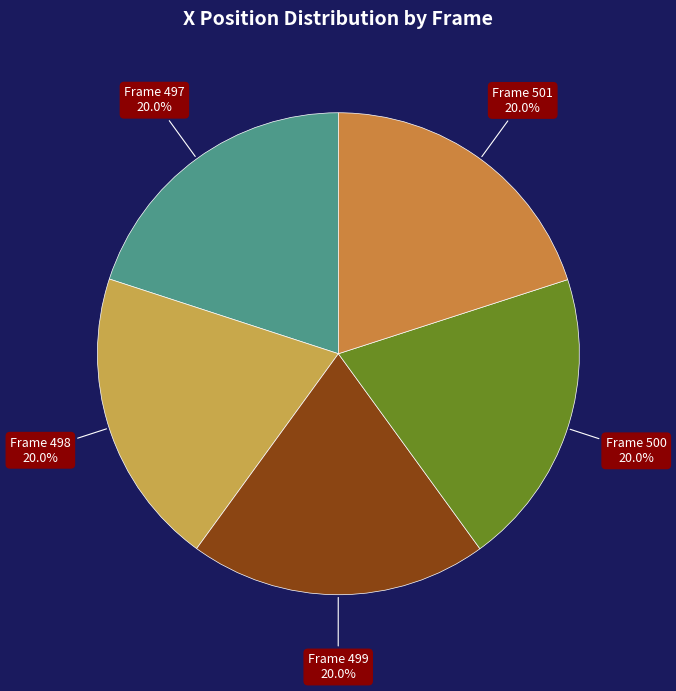

Count the number of slices in the pie.

5